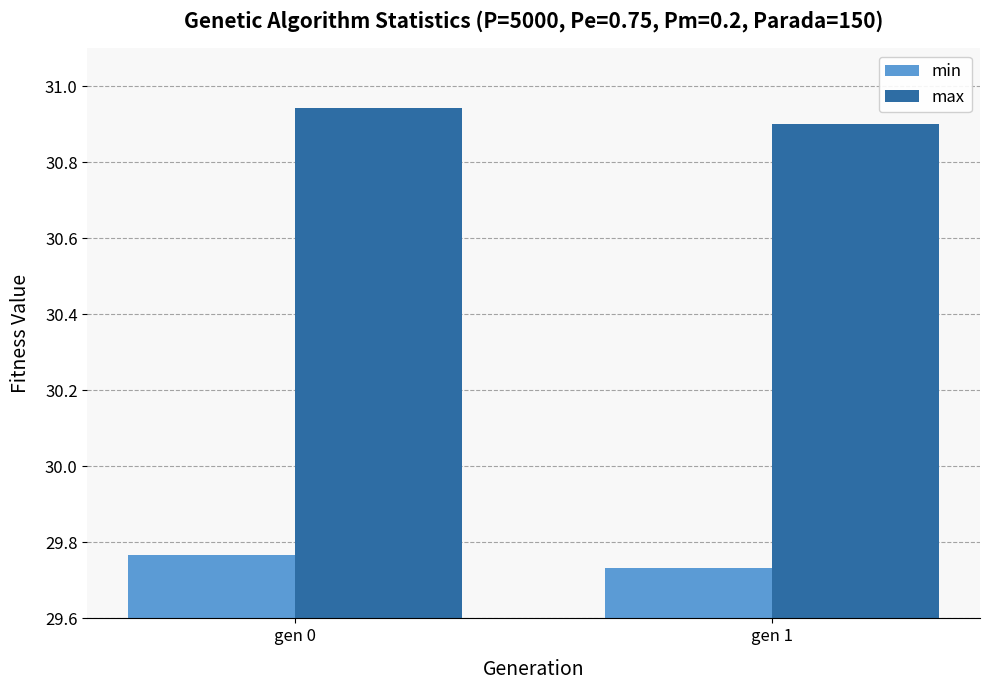

List the series in order of their peak value, lowest first.

min, max